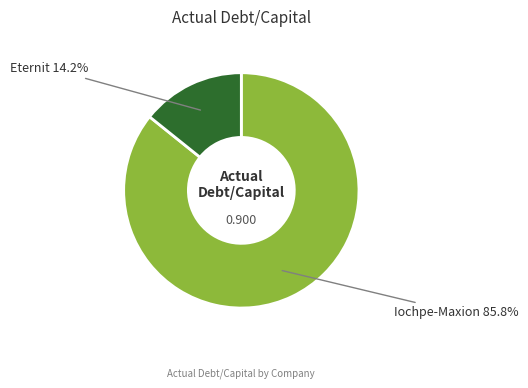

Is there a majority slice in this chart?

Yes